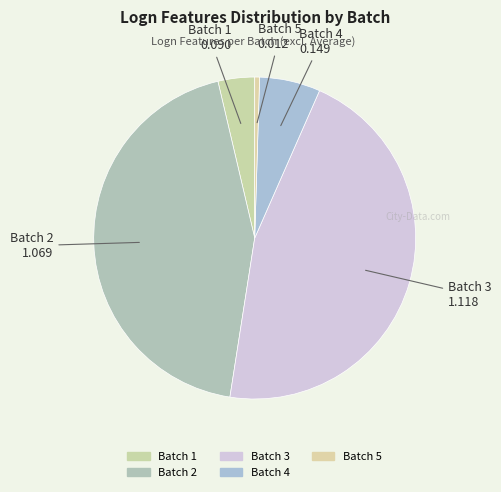

What percentage do Batch 4 and Batch 1 together represent?

9.8%